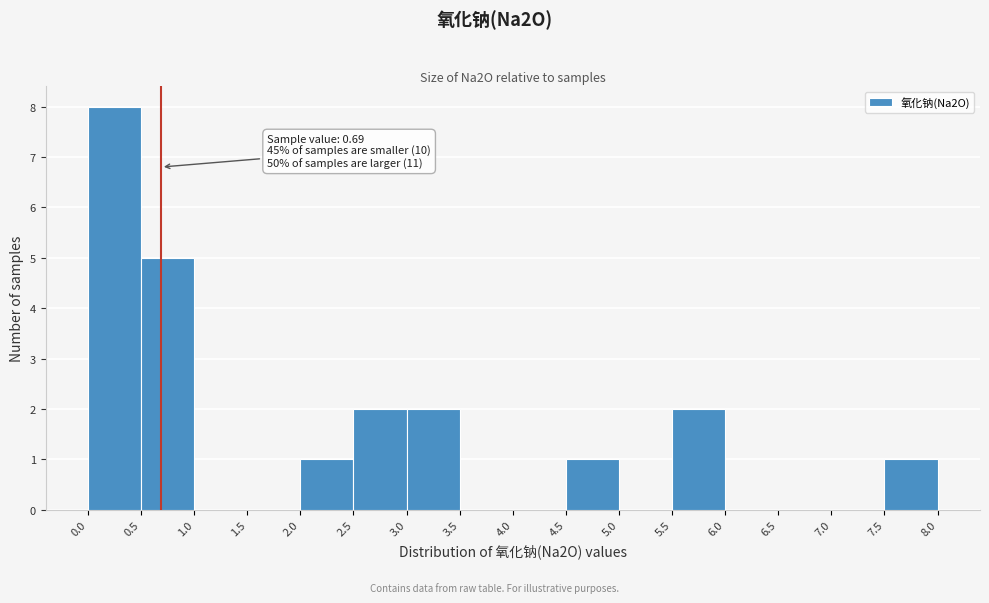

Over which range of the x-axis is the bar tallest?

0.0 to 0.5